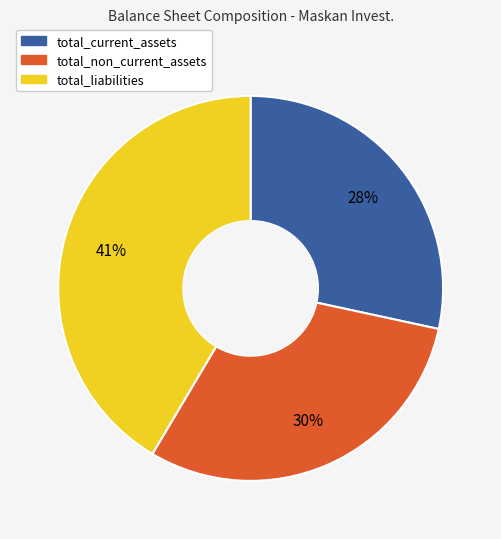

To the nearest percent, what is the average slice percentage?

33%